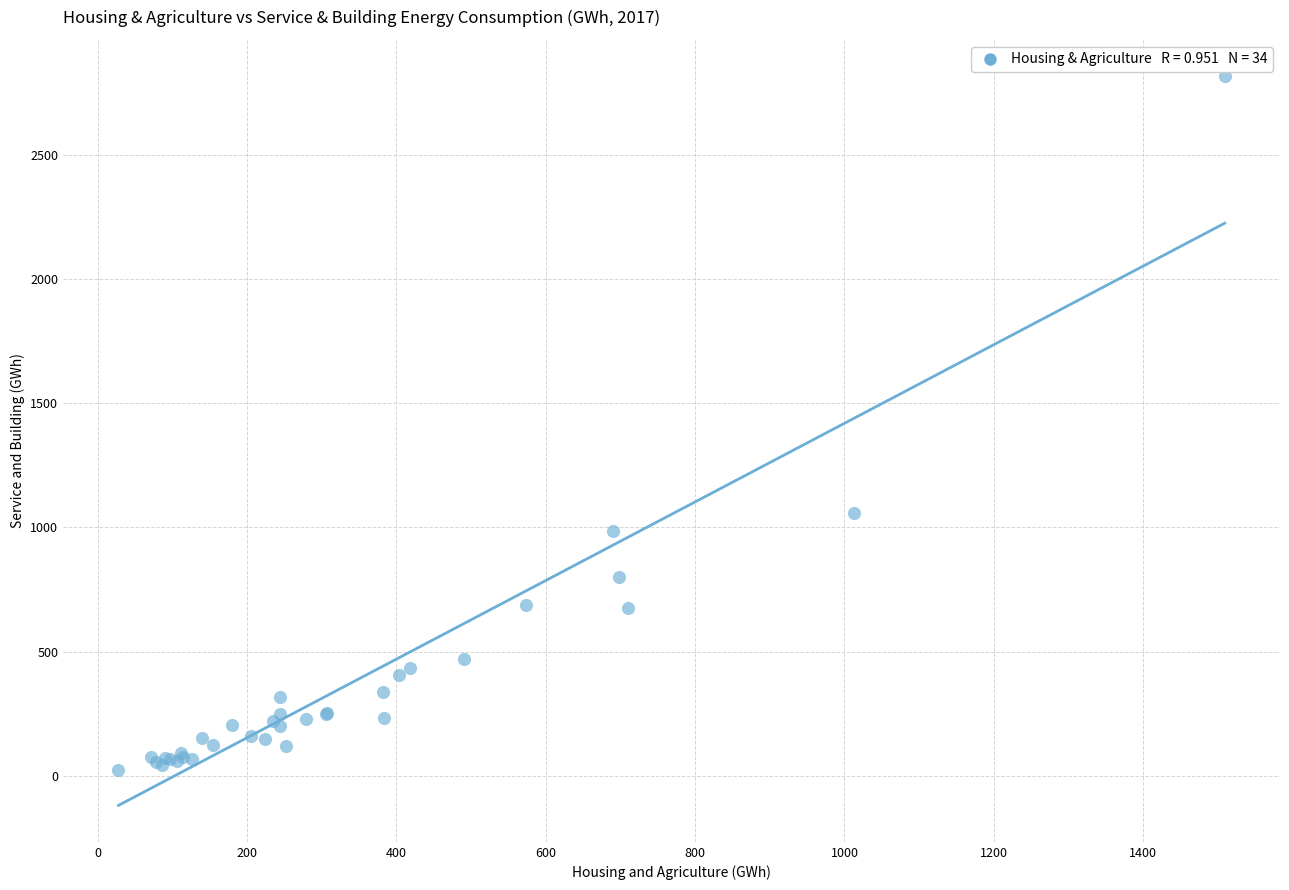

What Y value in the scatter plot is closest to 1419?

1057